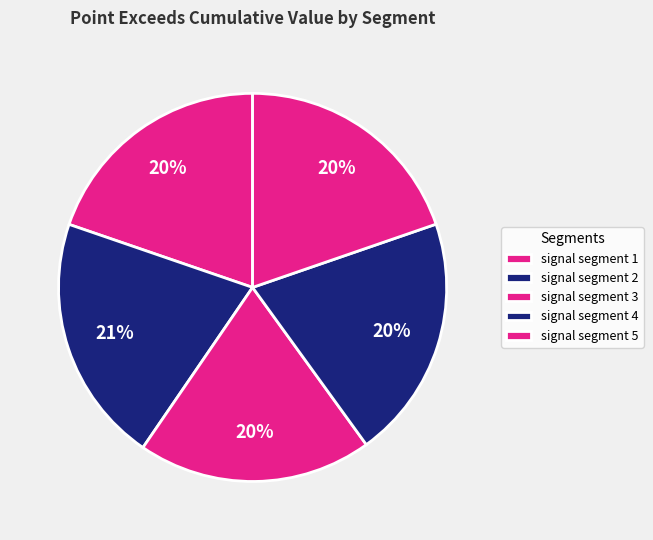

What is the largest slice in the pie chart?

signal segment 2